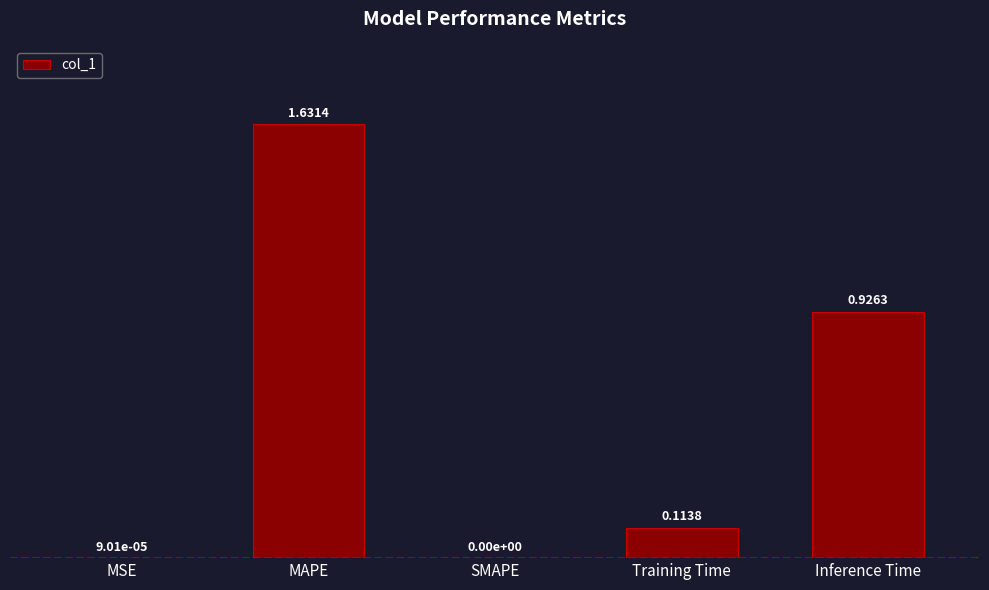

What is the sum of the values at Inference Time and Training Time?

1.0